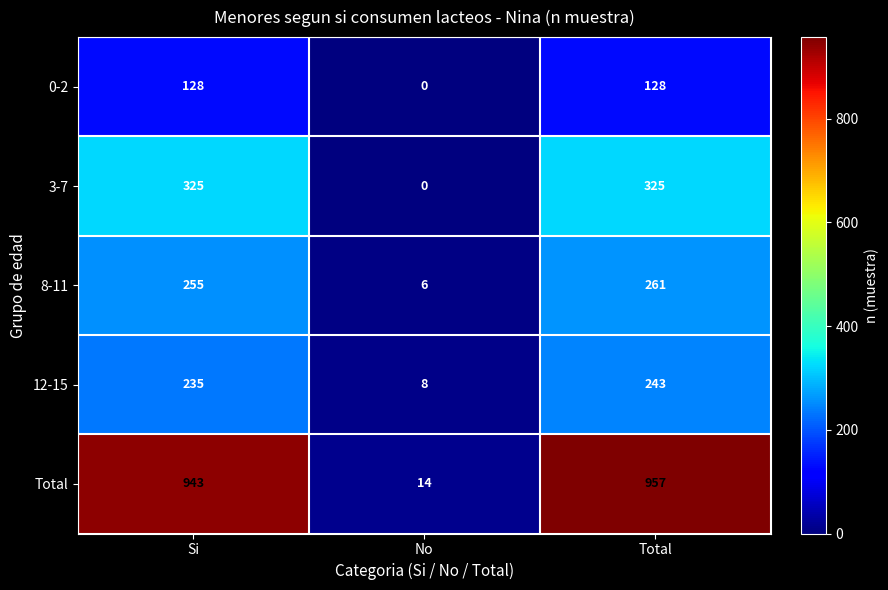

Reading right to left, transcribe all the data shown in this chart.

0-2: Total=128	No=0	Si=128
3-7: Total=325	No=0	Si=325
8-11: Total=261	No=6	Si=255
12-15: Total=243	No=8	Si=235
Total: Total=957	No=14	Si=943